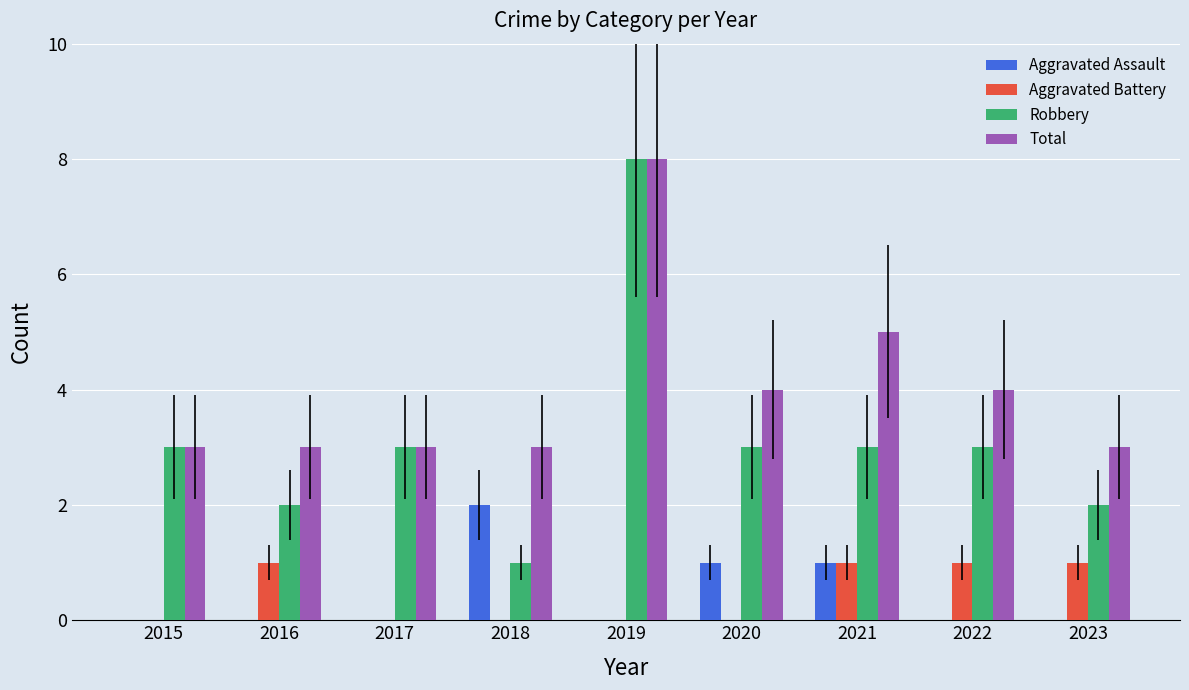

What value does the Robbery series have at 2020?

3